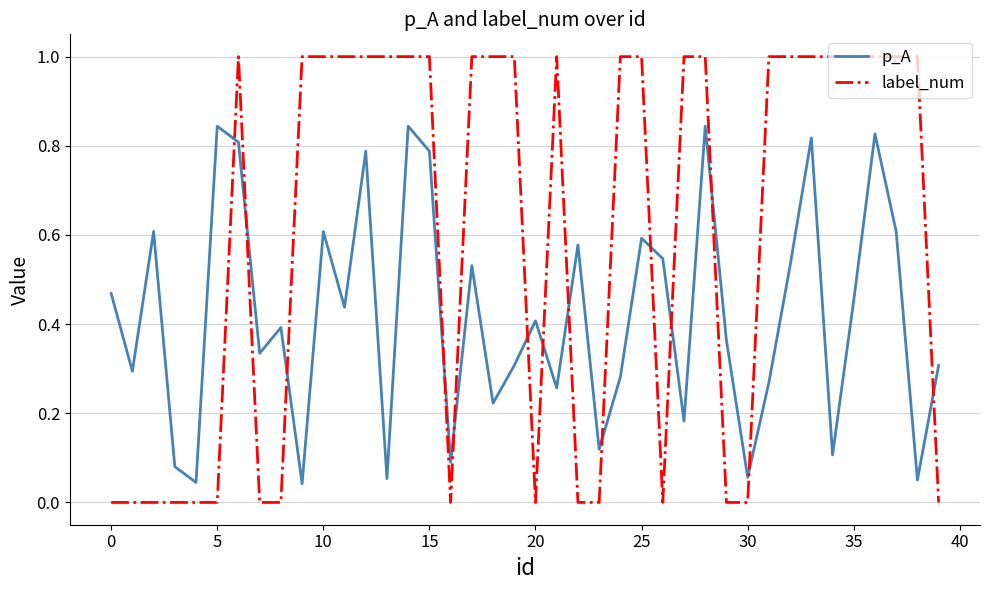

Which series ends up on top after the final intersection of p_A and label_num?

p_A